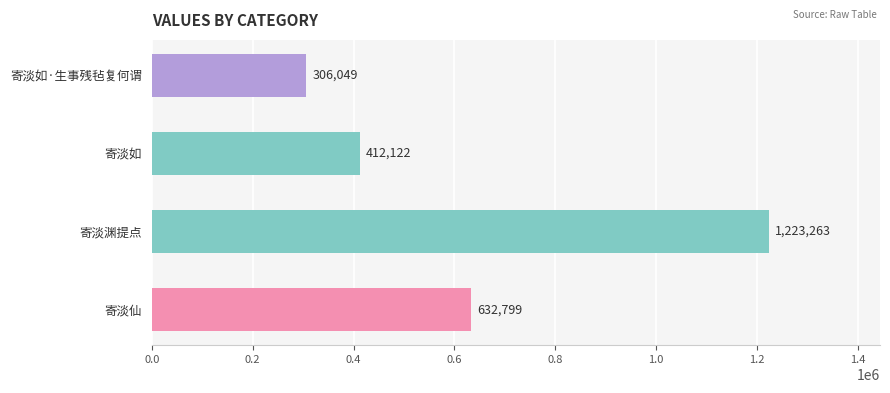

What is the change in value from 寄淡如·生事残毡复何谓 to 寄淡仙?

+326750